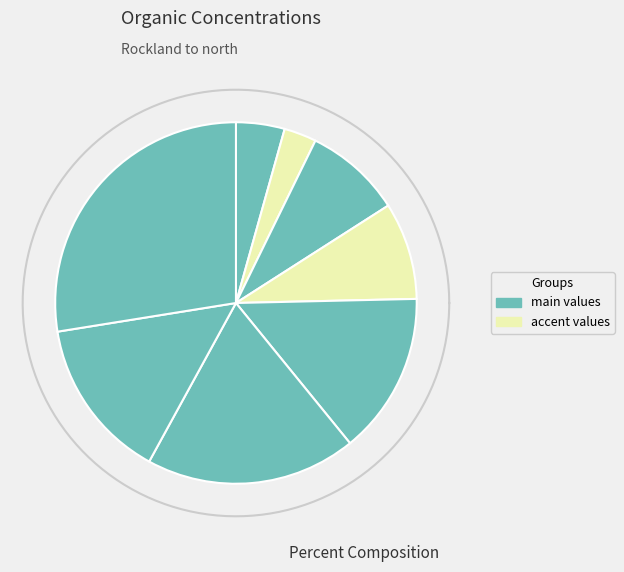

Is it true that i7 is 22% of the pie?

False